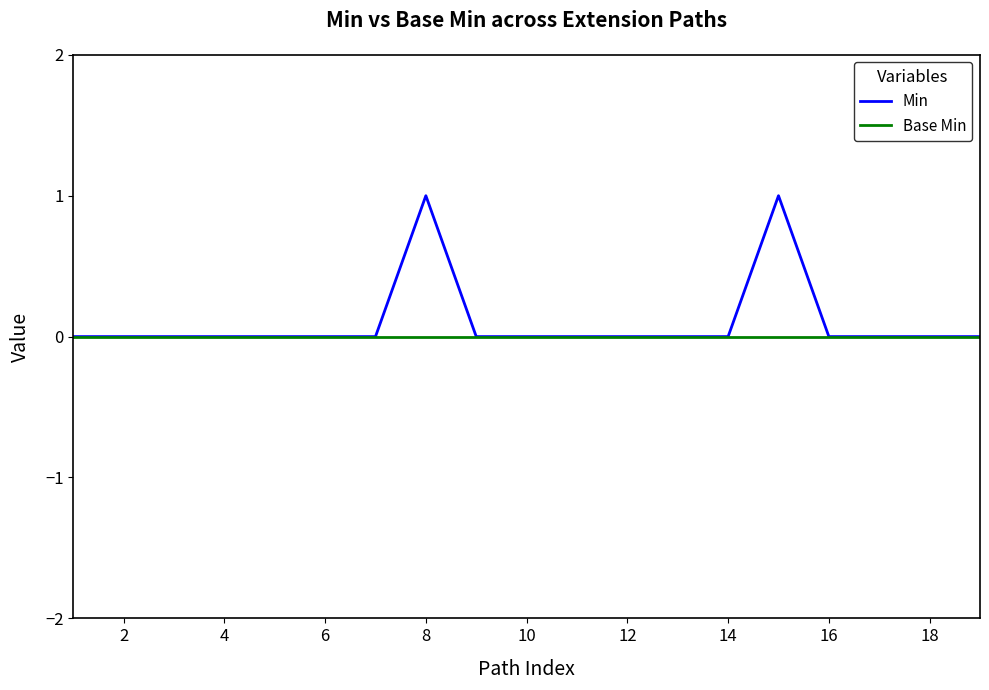

Which series has the widest spread of values?

Min